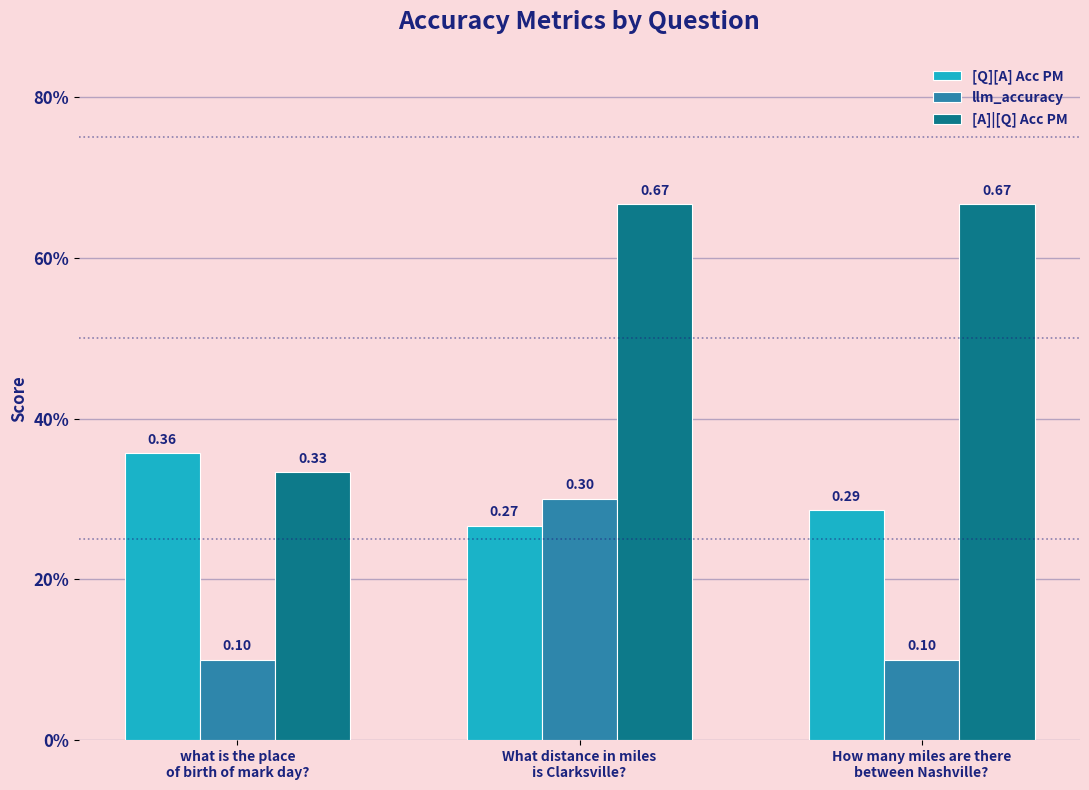

Read the llm_accuracy value at What distance in miles
is Clarksville?.

0.3